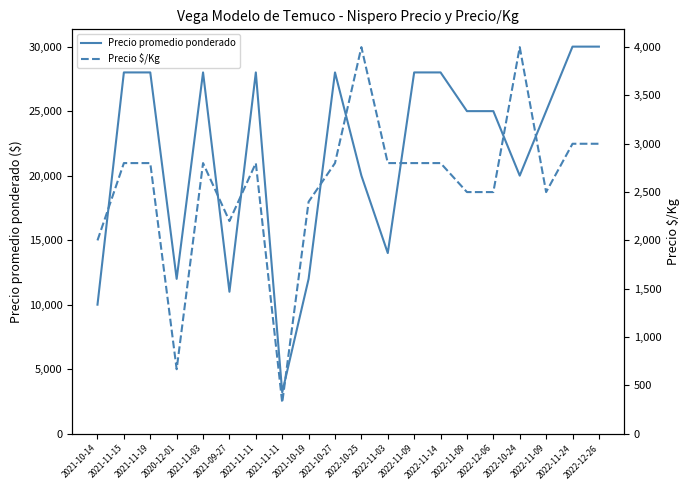

What is the maximum value for Precio promedio ponderado?

30000